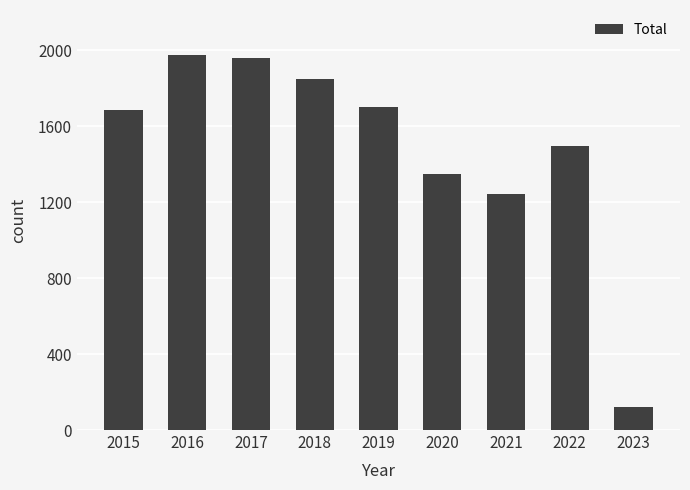

What is the value of the 6th bar from the left?

1348